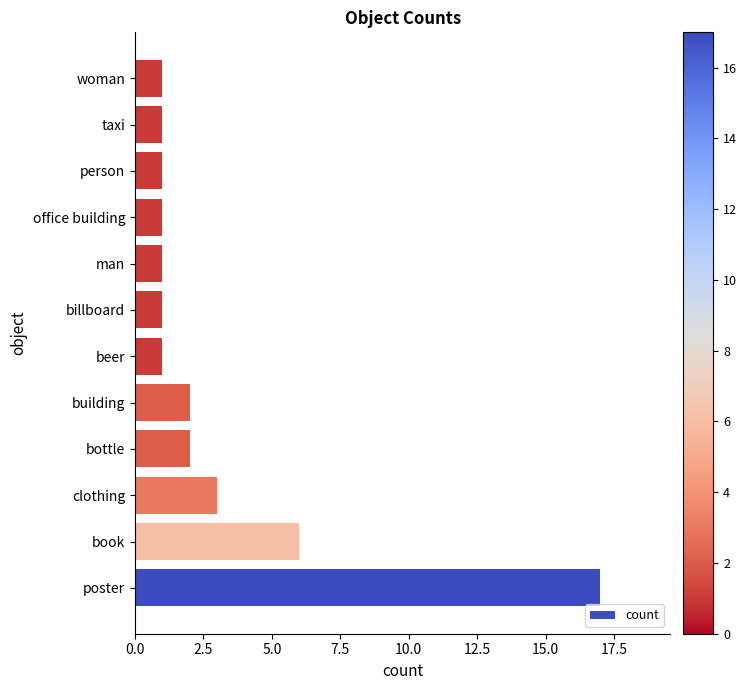

Count the number of categories in the chart.

12